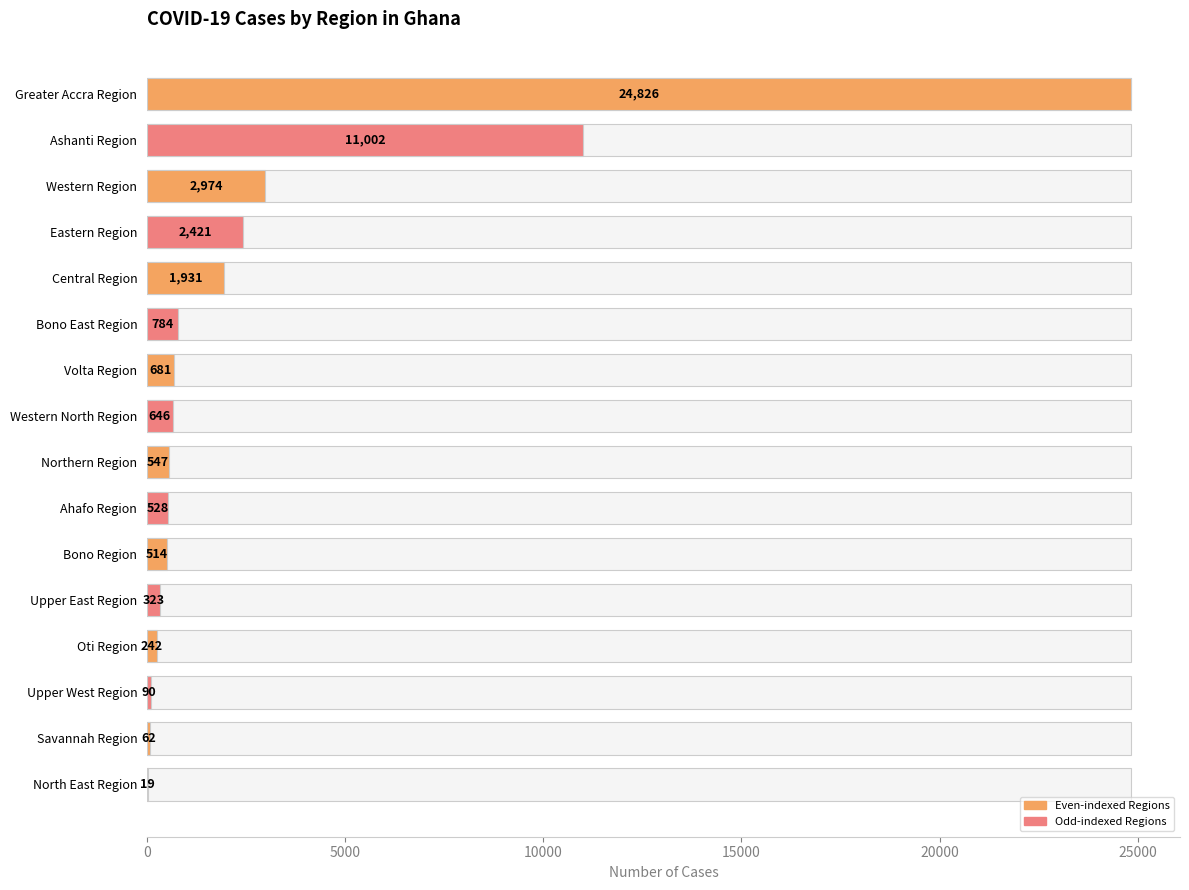

Reading left to right, what are all the values shown in this chart?

24826	11002	2974	2421	1931	784	681	646	547	528	514	323	242	90	62	19